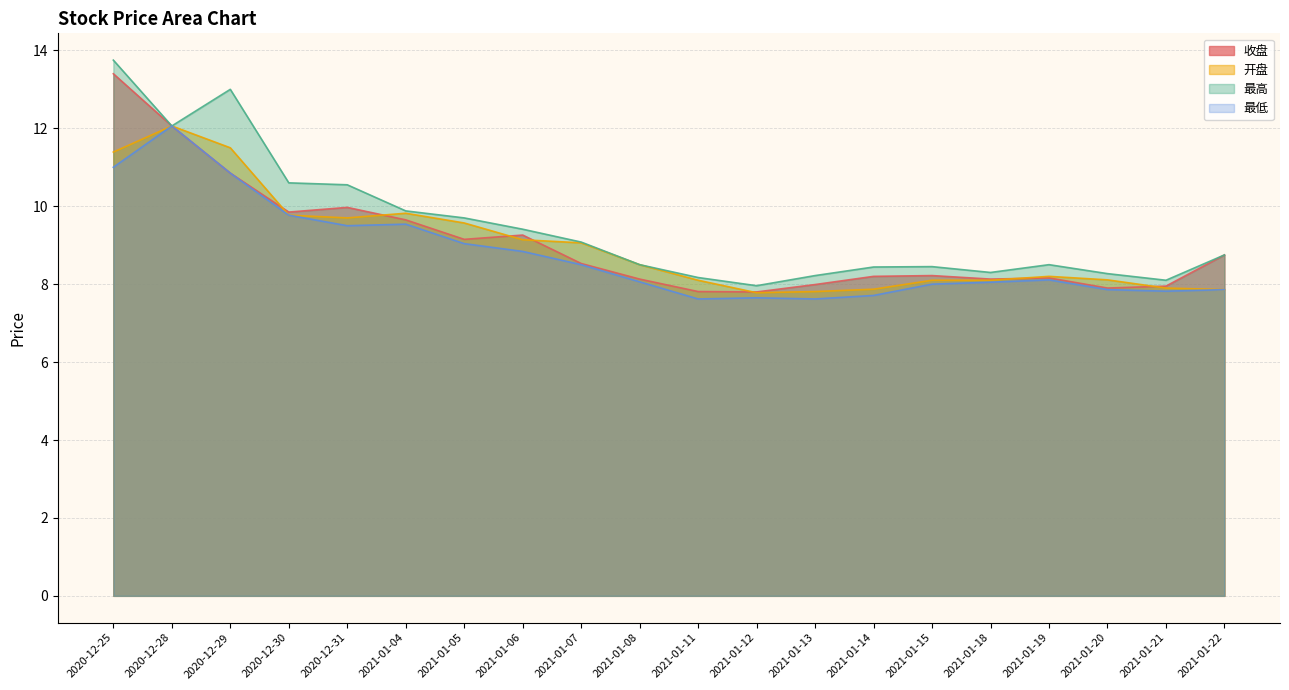

What position from the right is 2020-12-30?

17